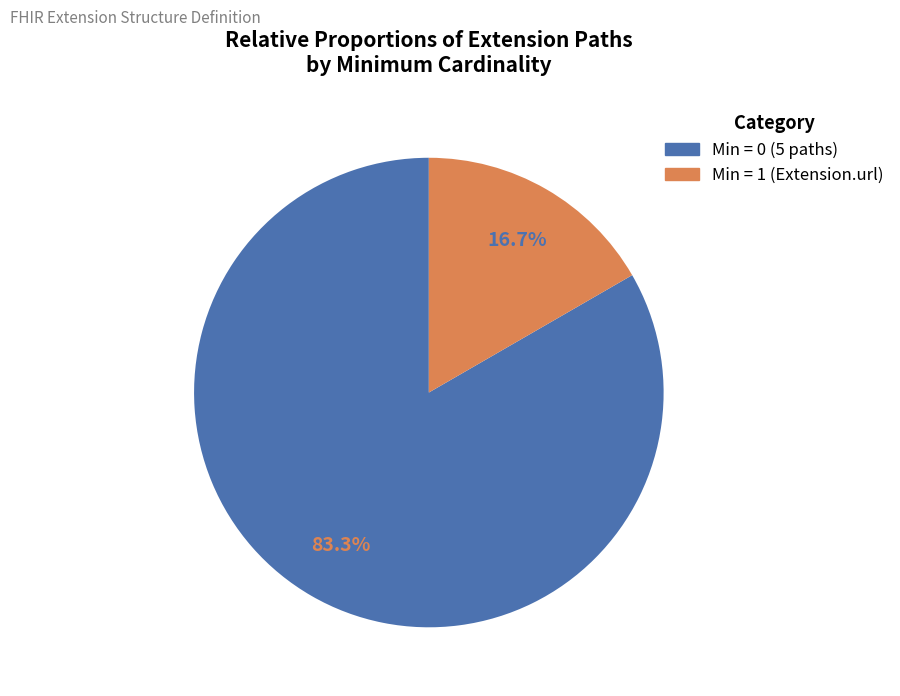

Does any single category account for the majority?

Yes